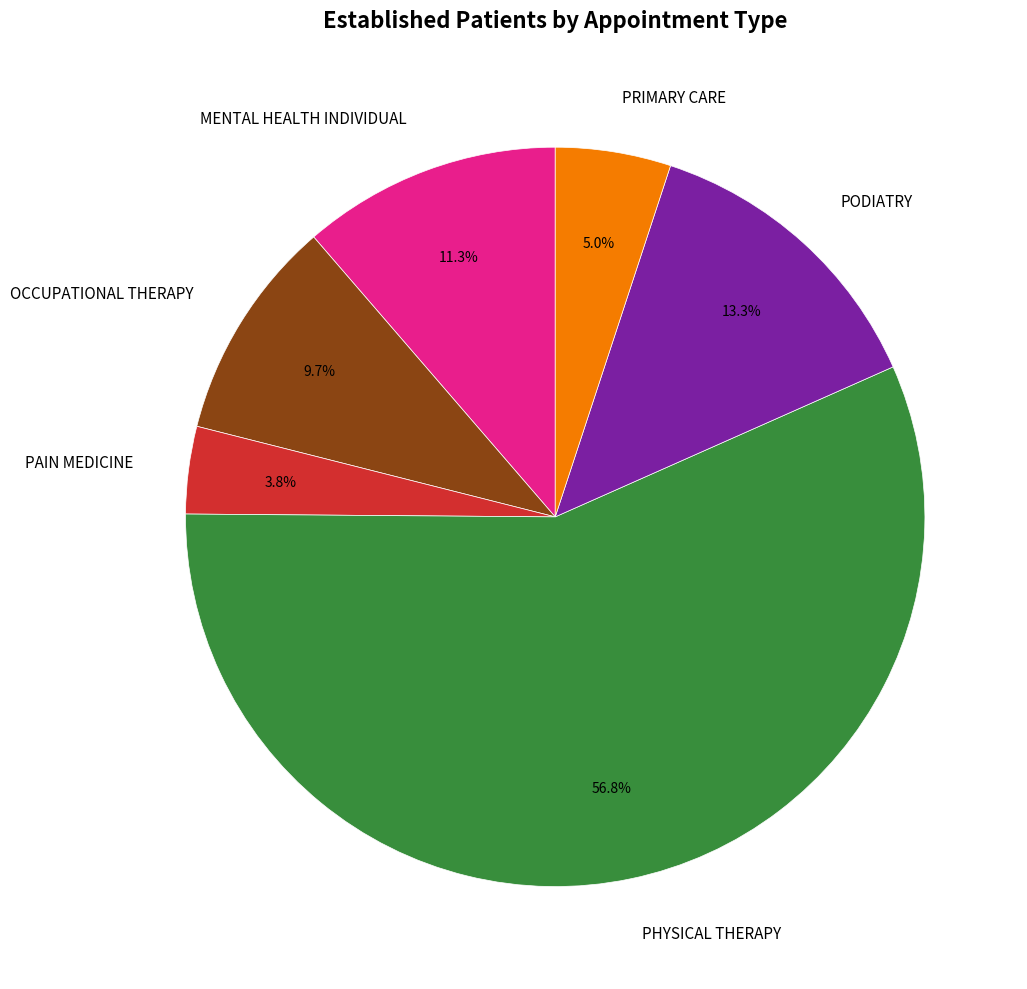

Is the sum of PODIATRY and PRIMARY CARE greater than half?

No